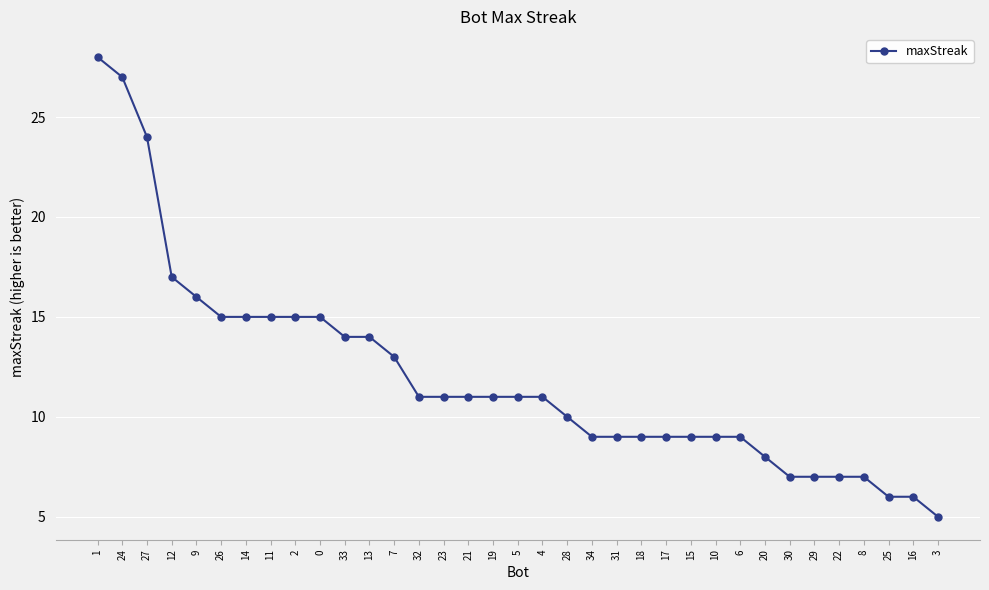

What is the value of the 25th point from the left?

9